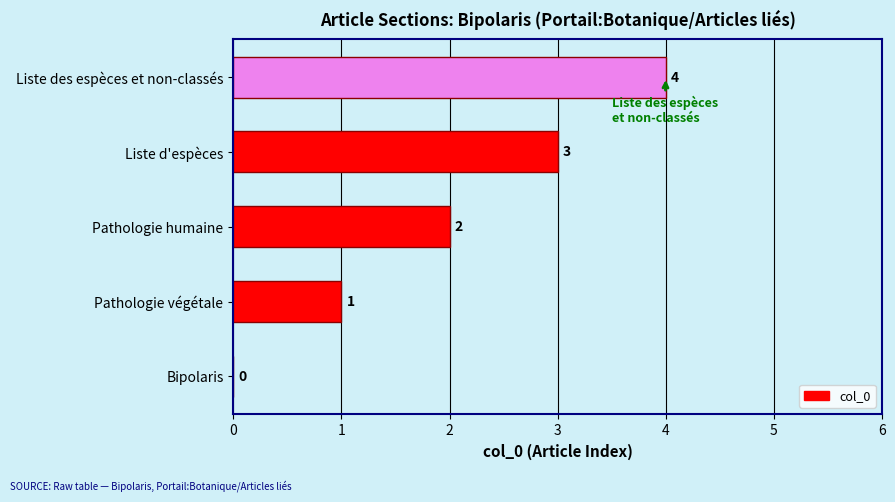

Which label corresponds to the largest value in the chart?

Liste des espèces et non-classés